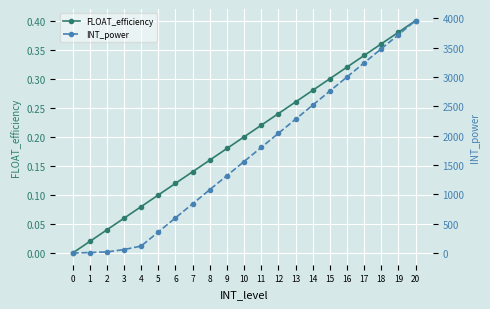

Where does the INT_power series first go above 1560?

11